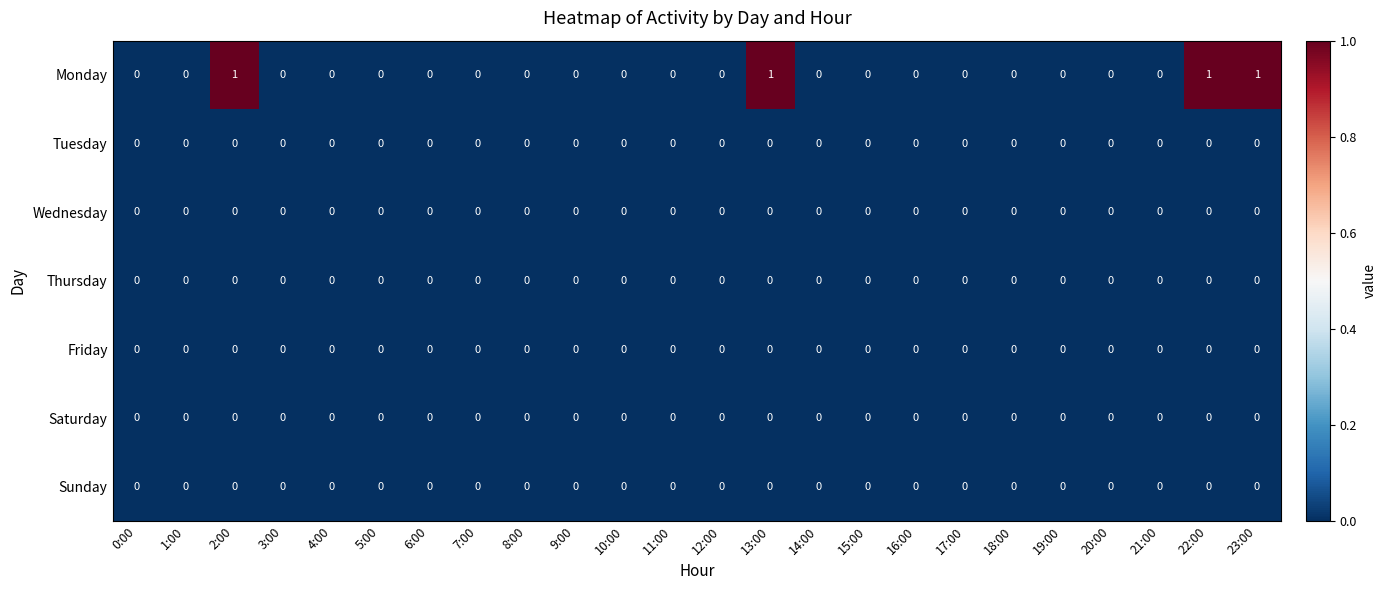

What is the greatest value displayed?

1